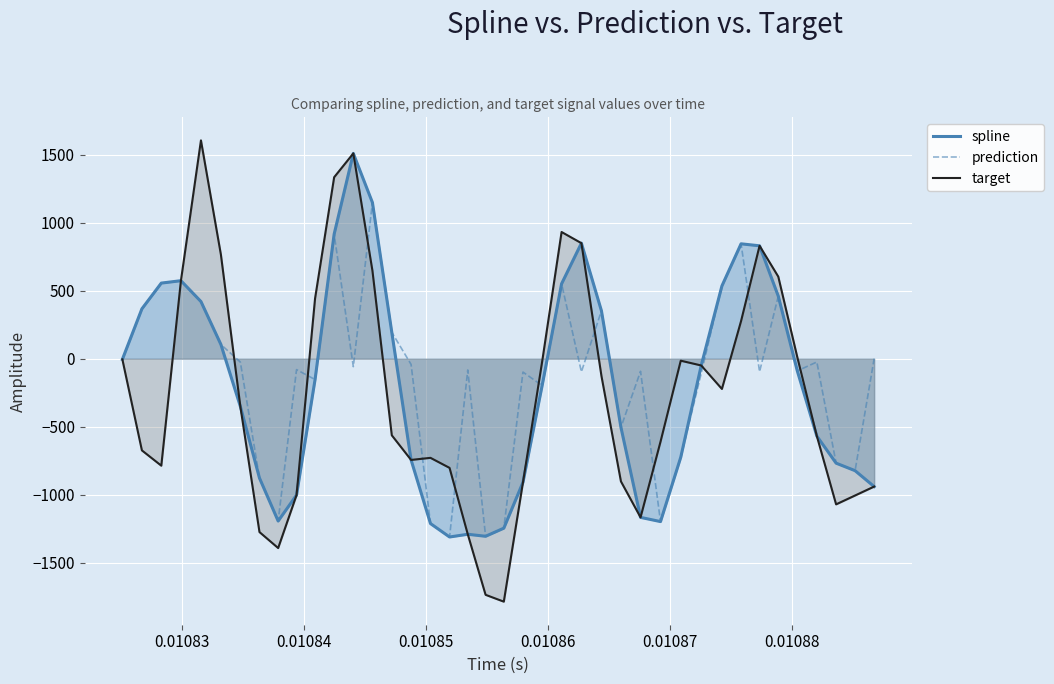

What is the highest value of the spline series?

1509.8